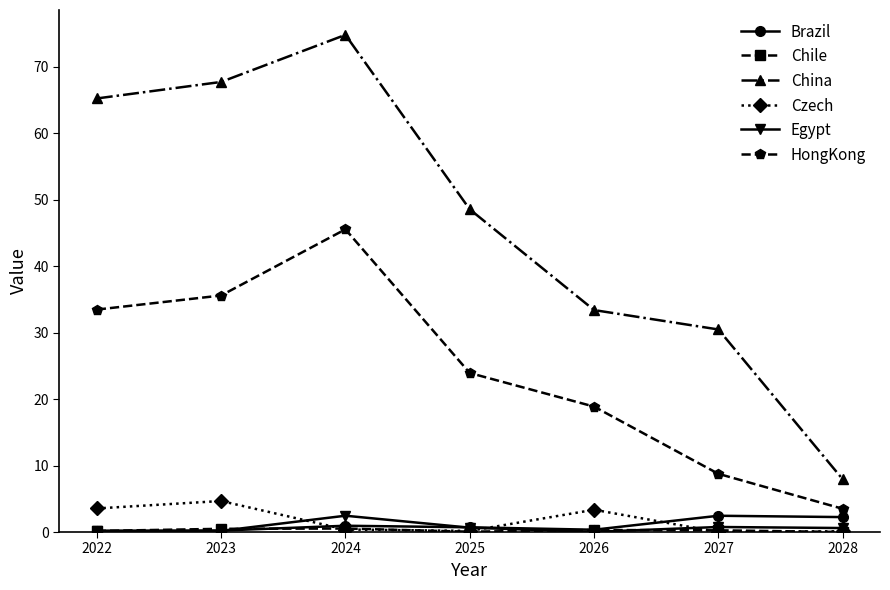

Which category has the lowest value in the China series?

2028